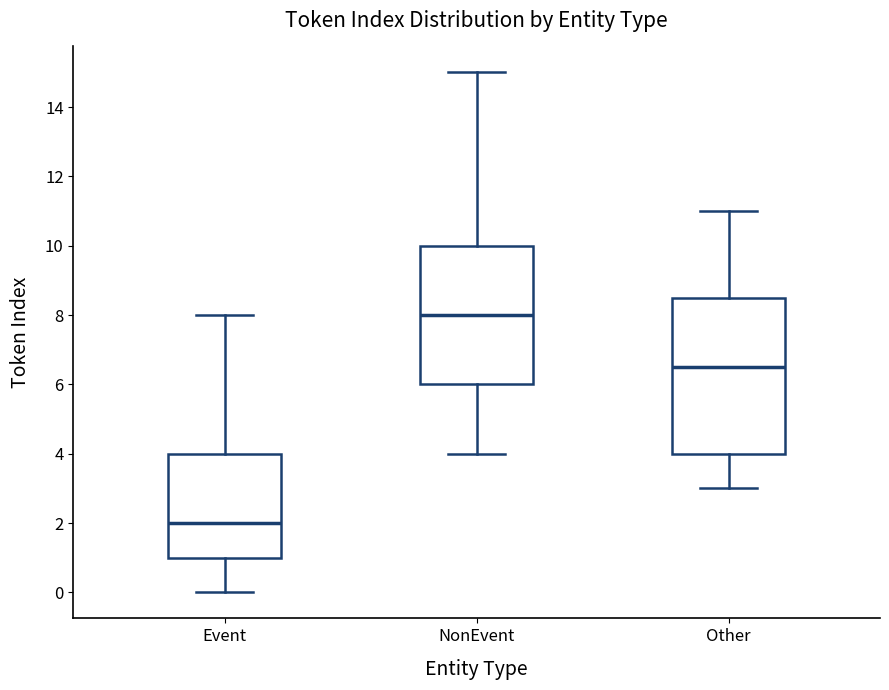

Where does the lower whisker of the box for Event end on the y-axis? The values are not printed on the chart, so give them approximately, as read against the axis.

0.0